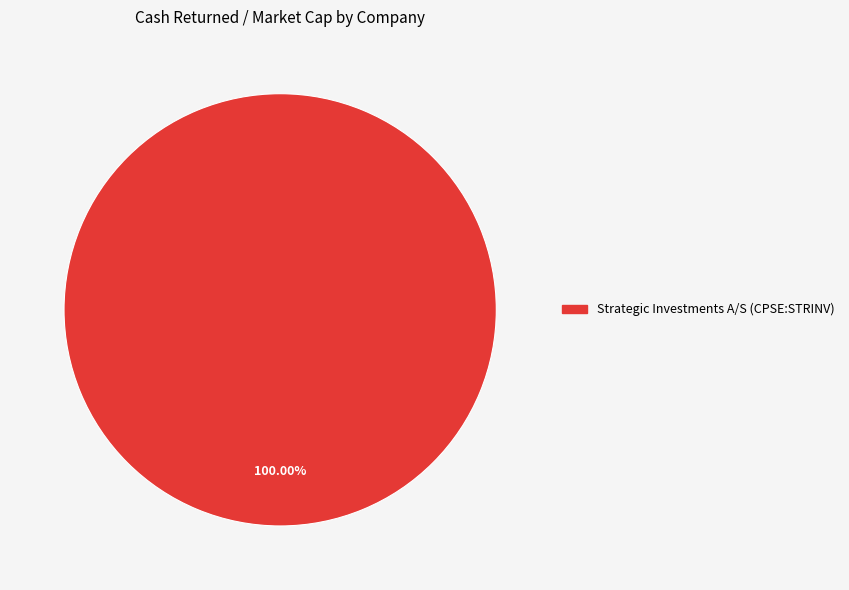

Is there any slice that represents more than half of the pie?

Yes